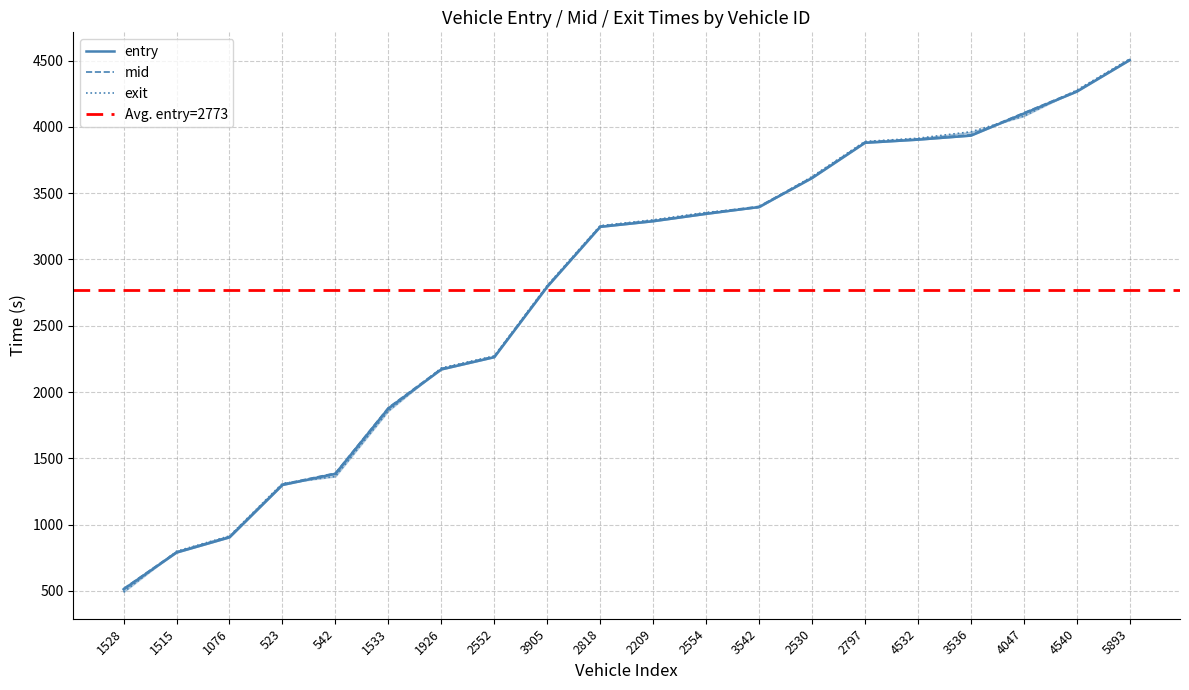

Reading right to left, transcribe all the data shown in this chart.

entry: 5893=4503.7	4540=4266.1	4047=4100.8	3536=3934.3	4532=3903.7	2797=3879.9	2530=3613.9	3542=3395.6	2554=3344.0	2209=3288.3	2818=3245.9	3905=2793.9	2552=2262.8	1926=2170.4	1533=1876.1	542=1383.3	523=1298.8	1076=903.6	1515=789.0	1528=512.0
mid: 5893=4509.2	4540=4272.2	4047=4106.3	3536=3940.3	4532=3909.3	2797=3886.1	2530=3620.0	3542=3400.4	2554=3350.4	2209=3294.2	2818=3251.4	3905=2800.1	2552=2268.6	1926=2177.2	1533=1882.3	542=1388.2	523=1305.5	1076=910.1	1515=794.5	1528=516.6
exit: 5893=4512.3	4540=4277.3	4047=4080.9	3536=3963.1	4532=3914.3	2797=3890.2	2530=3624.7	3542=3393.3	2554=3354.7	2209=3298.6	2818=3255.0	3905=2803.8	2552=2272.2	1926=2181.3	1533=1856.9	542=1362.7	523=1310.8	1076=914.0	1515=799.0	1528=490.8